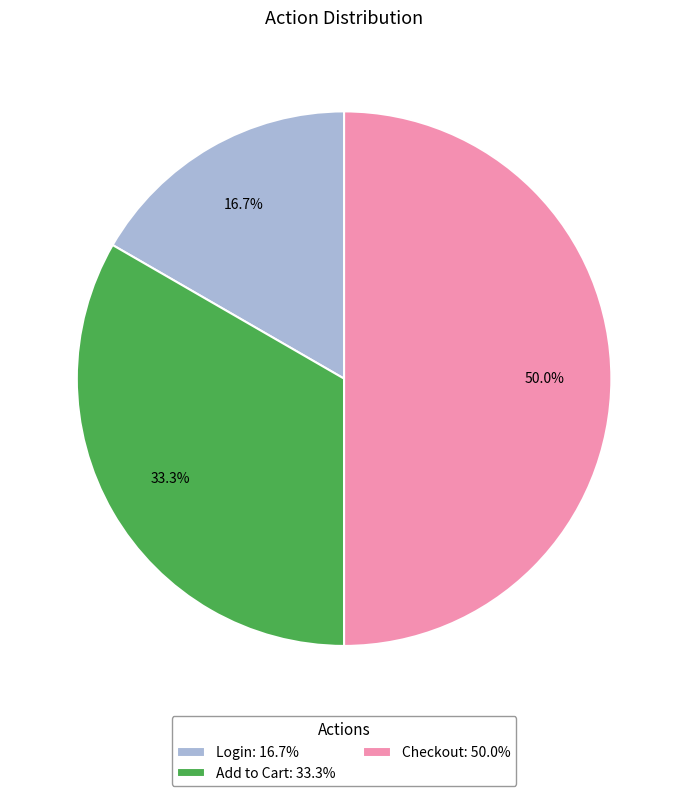

To the nearest percent, what is the difference between the largest and smallest slice percentages?

33%